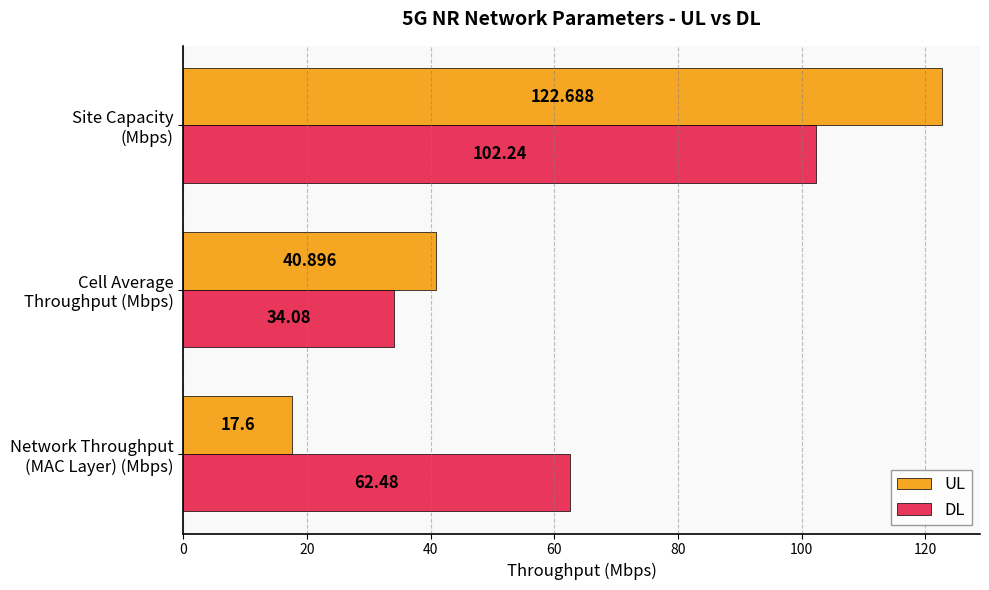

Rank the series by their average value, from highest to lowest.

DL, UL